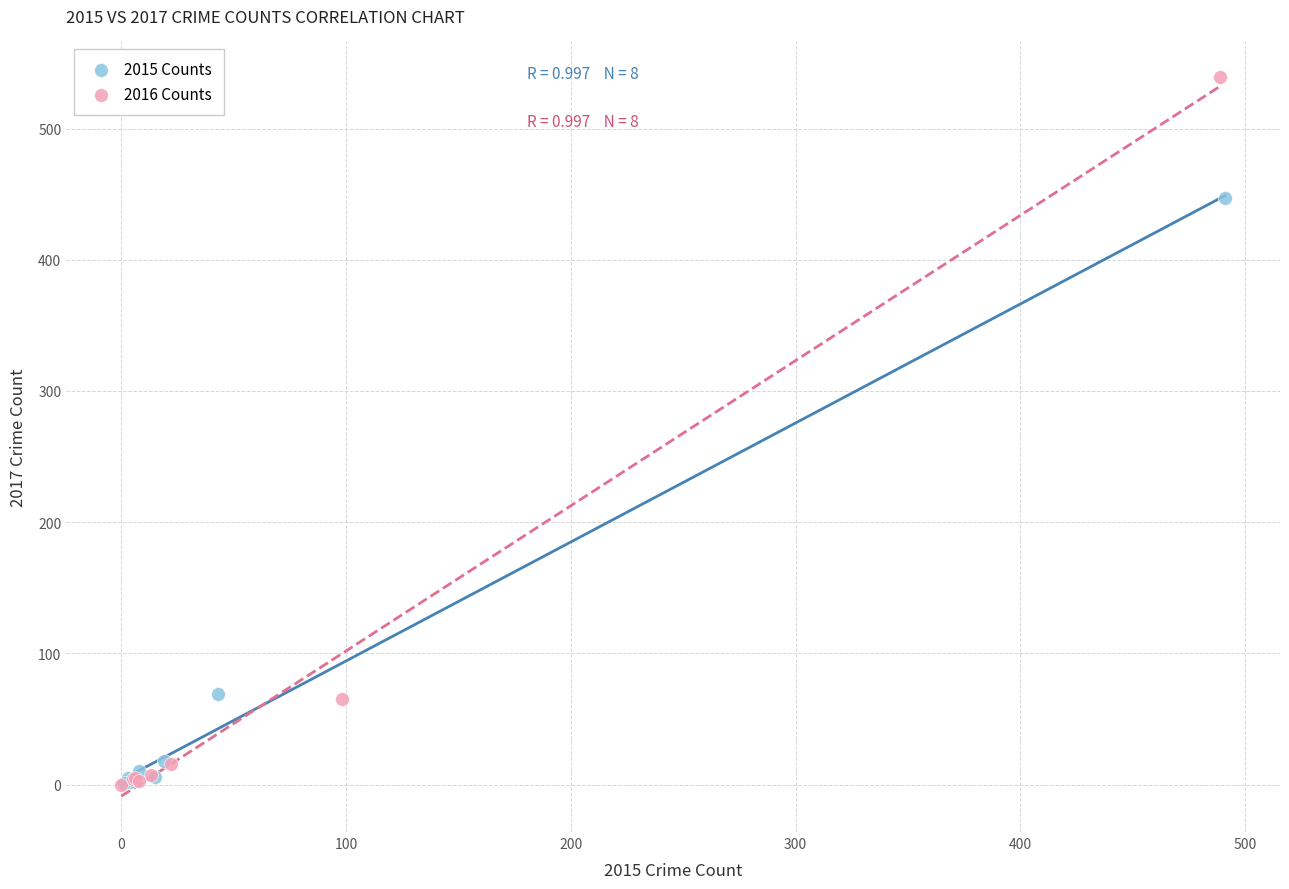

Which series reaches the maximum Y coordinate?

2016 Counts